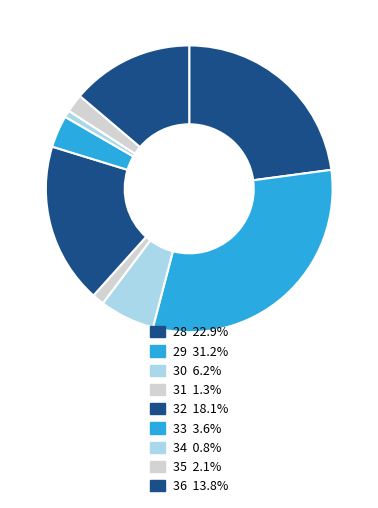

What is the smallest slice in the pie chart?

34